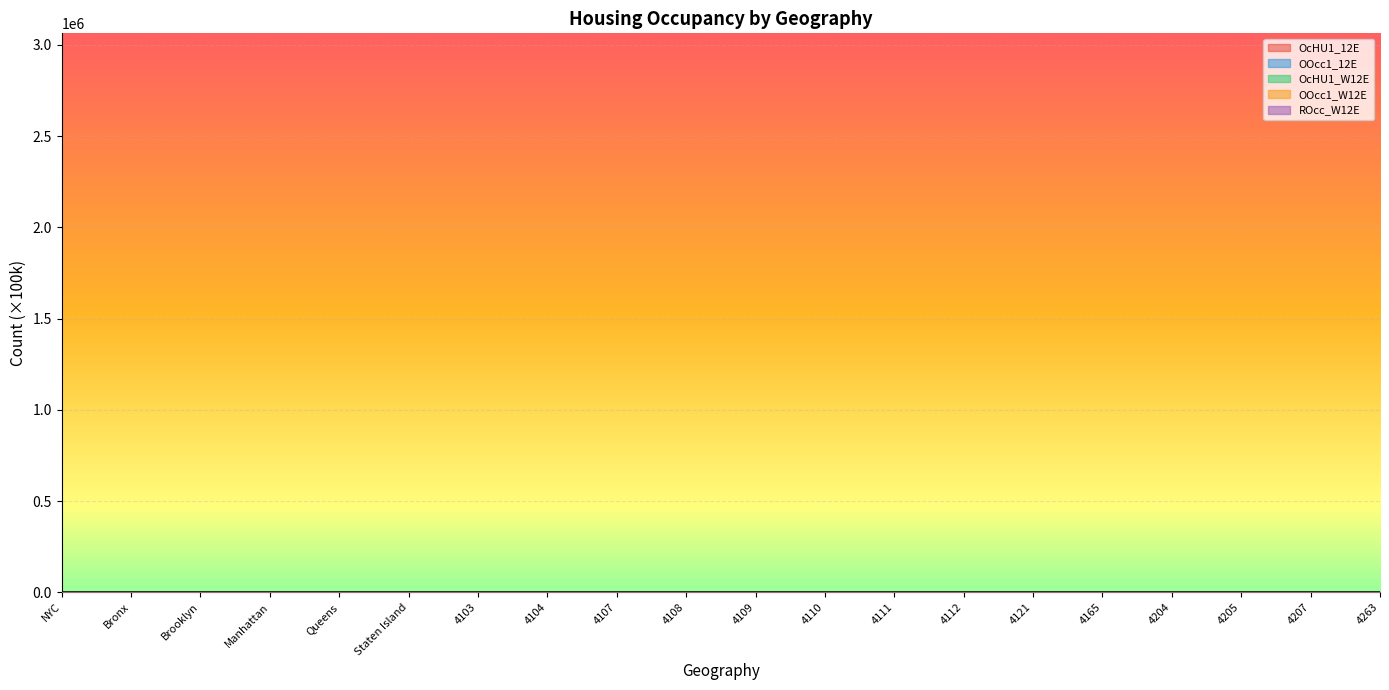

How many categories are shown in the chart?

20